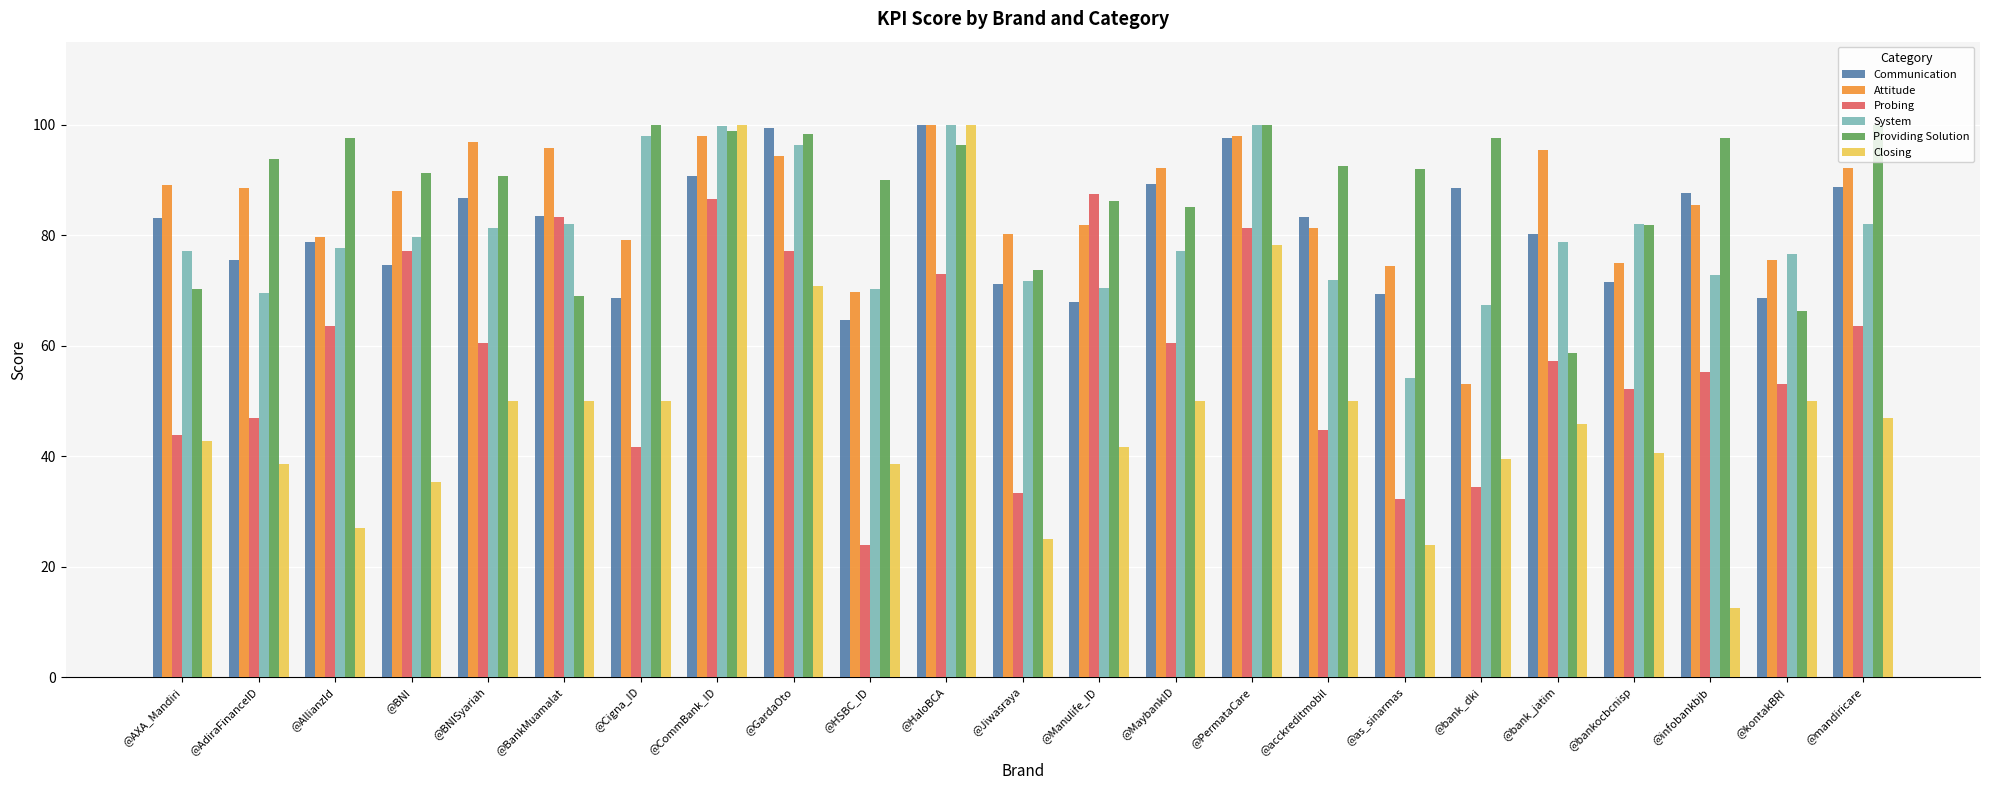

What is the difference between the Attitude values at @HaloBCA and @Manulife_ID?

18.2